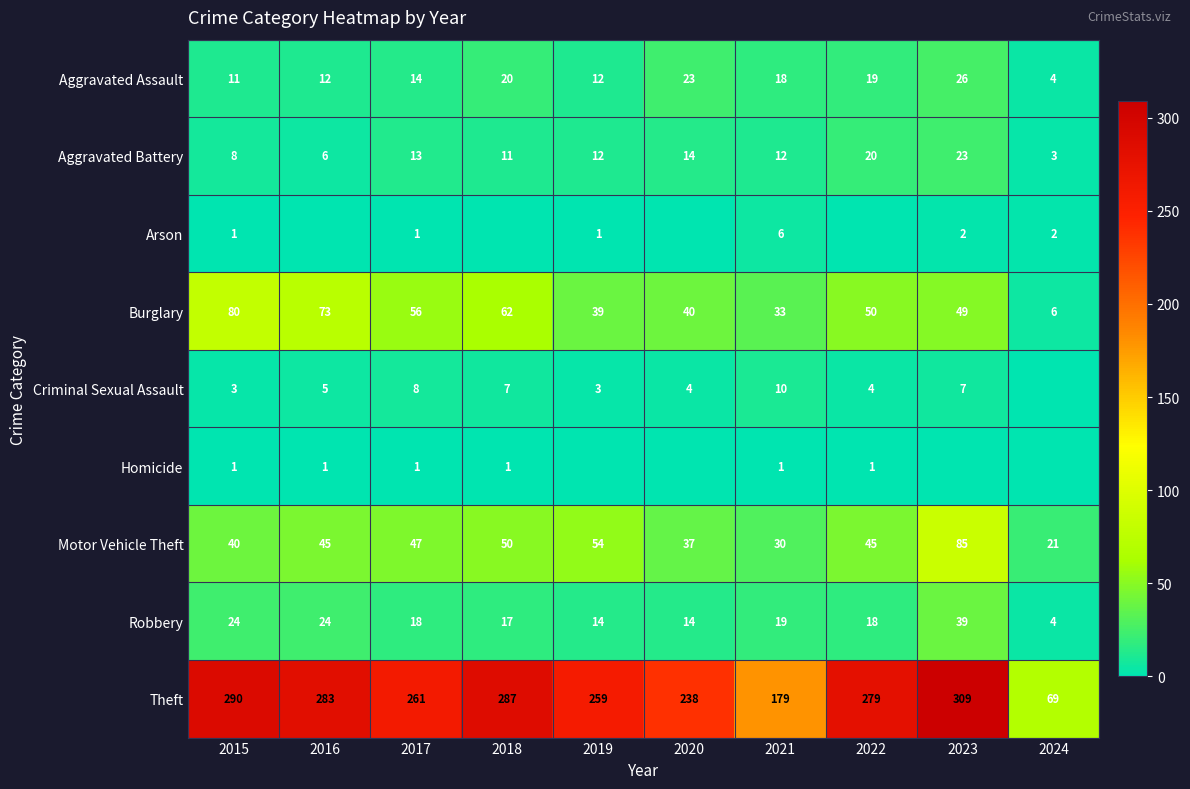

What is the minimum value for Theft?

69